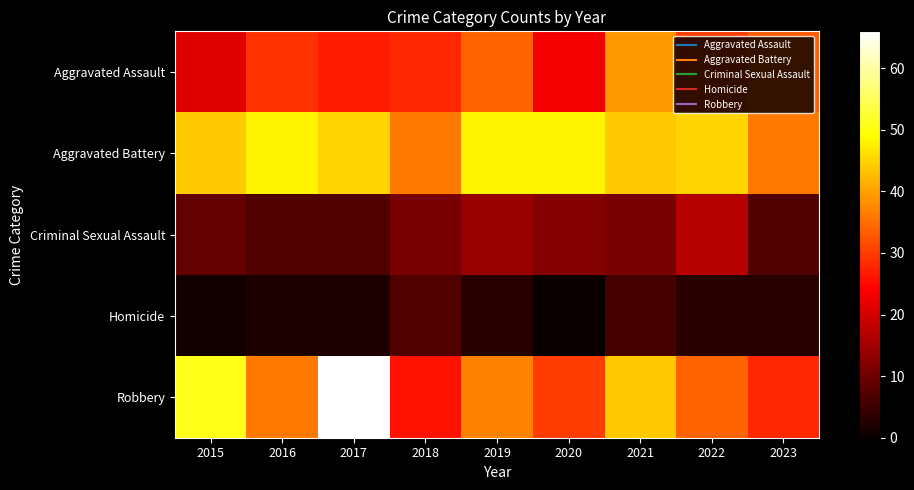

Which has a higher value, 2016 or 2023?

2023